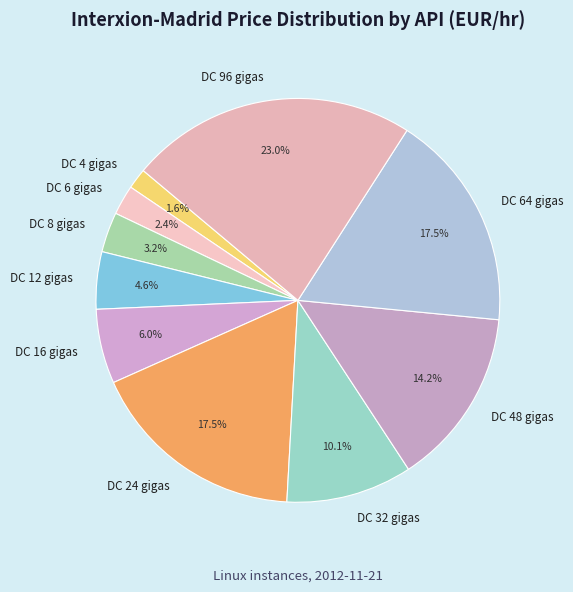

The DC 8 gigas slice represents 3% of the pie. True or false?

True